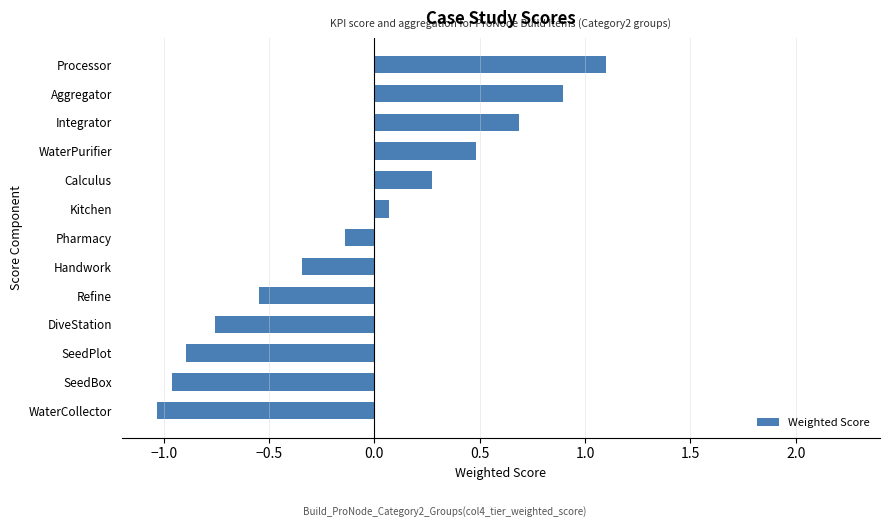

At which label is the value closest to 0?

Kitchen